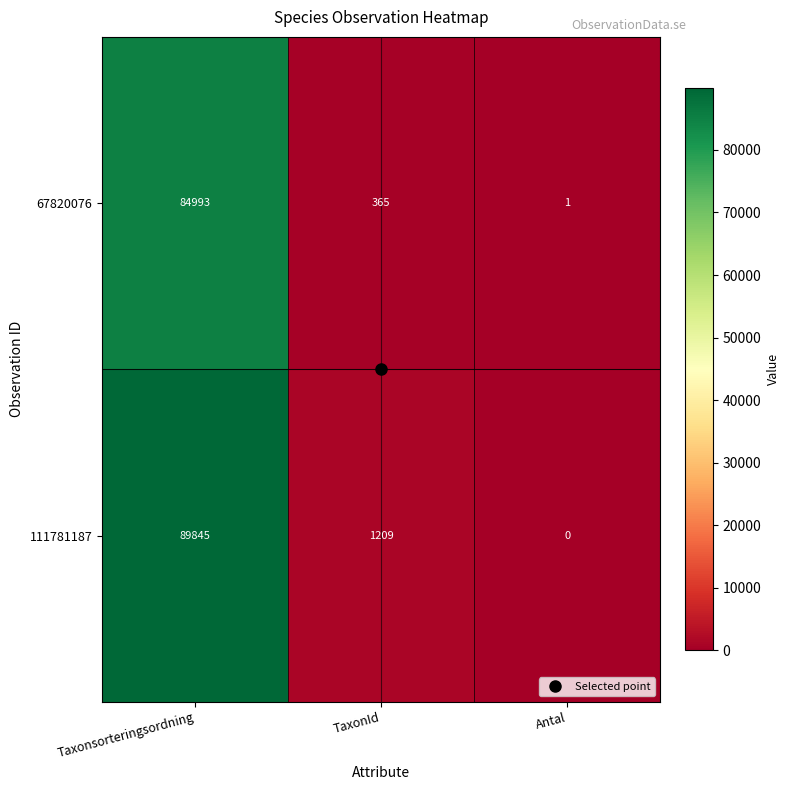

The 111781187 series shows 89845 at Taxonsorteringsordning. True or false?

True